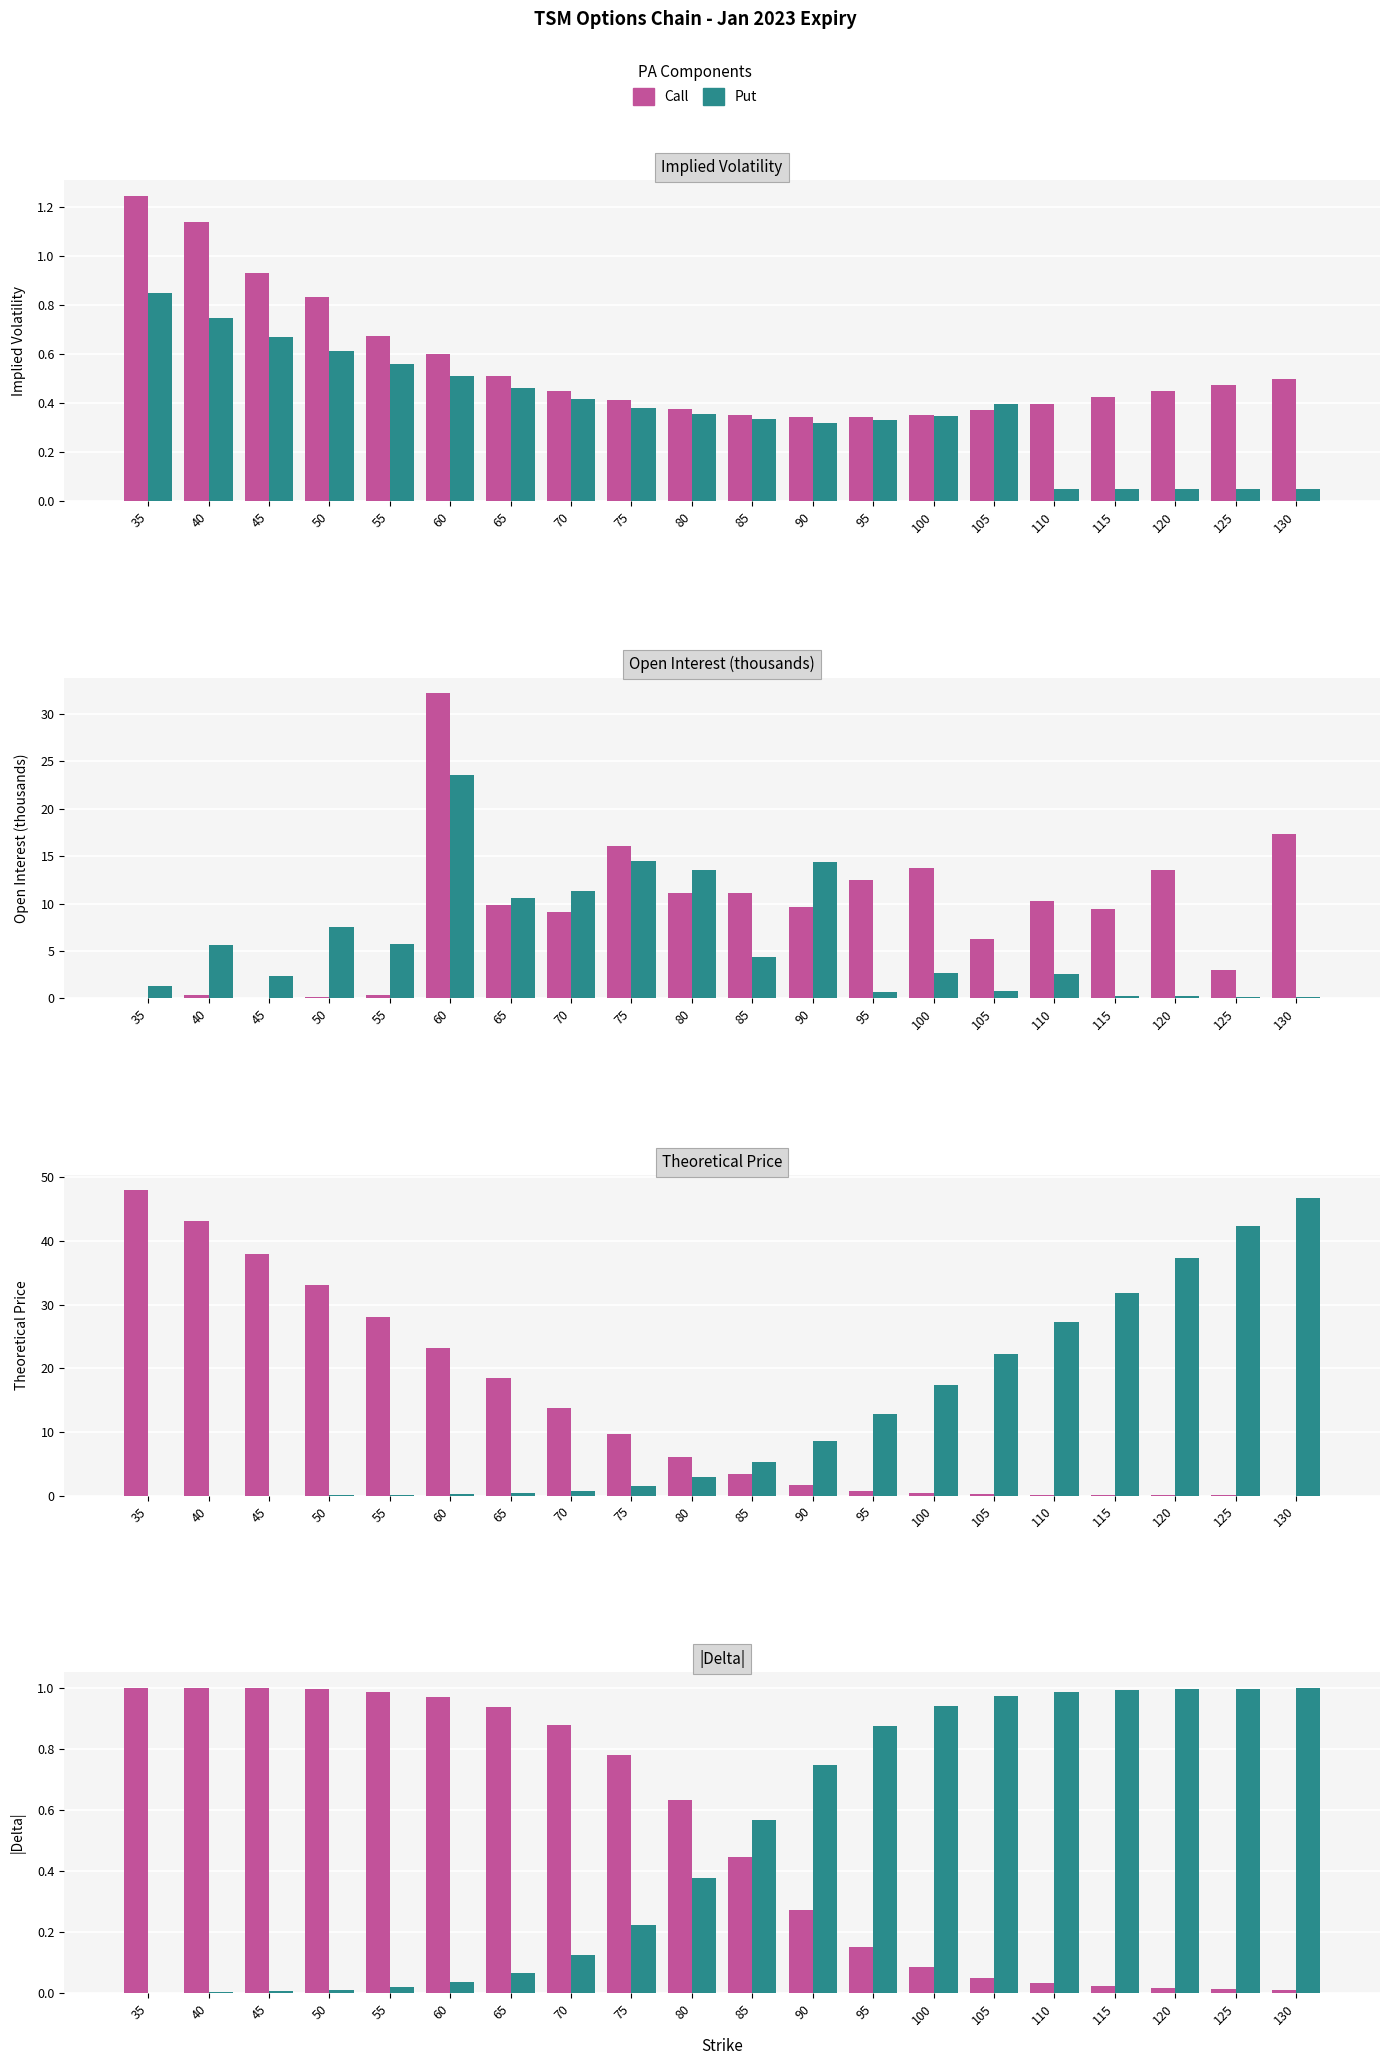

List the series in order of their overall mean, highest first.

Call, Put